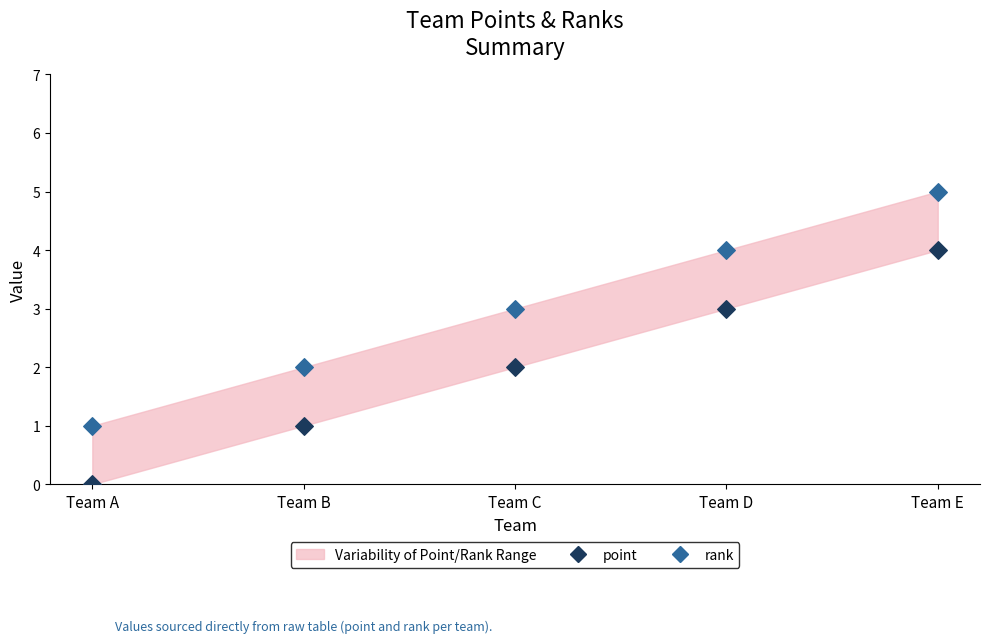

Which series reaches the maximum Y coordinate?

rank